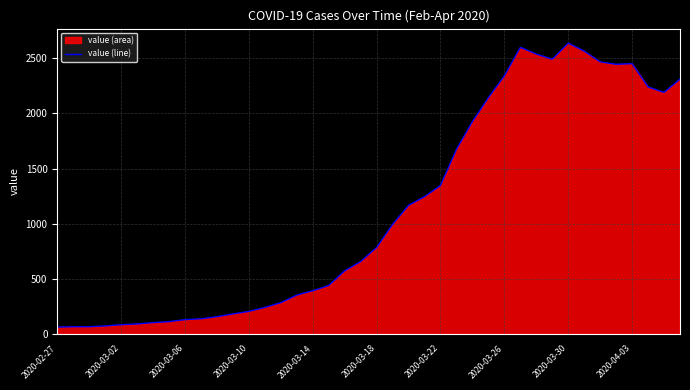

The chart shows a value of 3587 at 31. True or false?

False